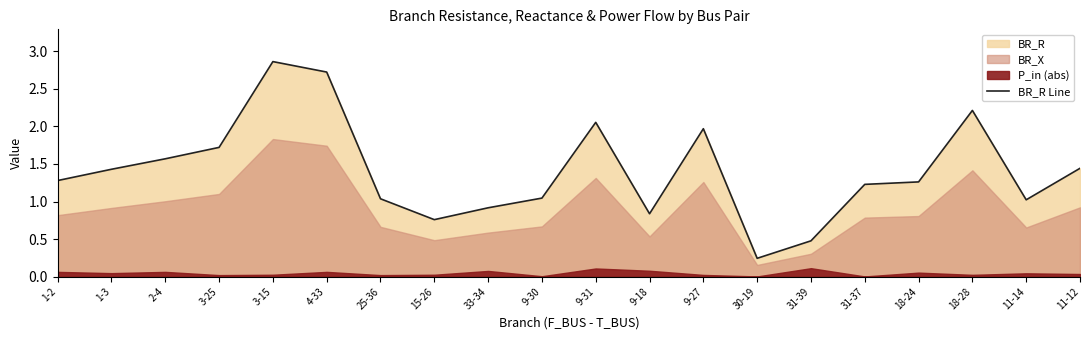

Rank the categories by value from lowest to highest.

30-19, 31-39, 15-26, 9-18, 33-34, 11-14, 25-36, 9-30, 31-37, 18-24, 1-2, 1-3, 11-12, 2-4, 3-25, 9-27, 9-31, 18-28, 4-33, 3-15